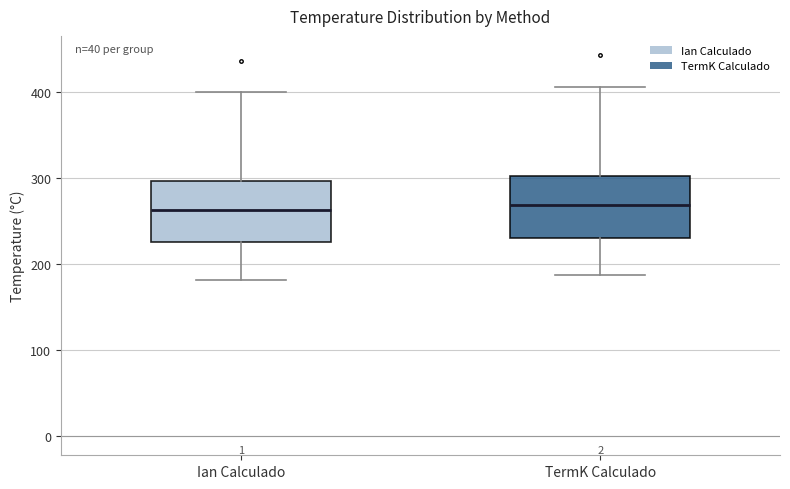

Reading left to right, read every box against the y-axis: the position of its median line, the range the box covers, and the ends of its whiskers. The values are not printed on the chart, so give them approximately, as read against the axis.

Ian Calculado: median 260, box 230 to 300, whiskers 180 to 400
TermK Calculado: median 270, box 230 to 300, whiskers 190 to 410